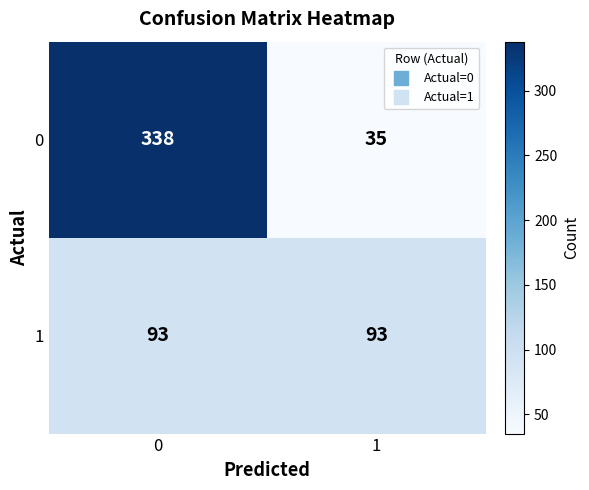

True or false: 1 has a value of 41 at 1.

False